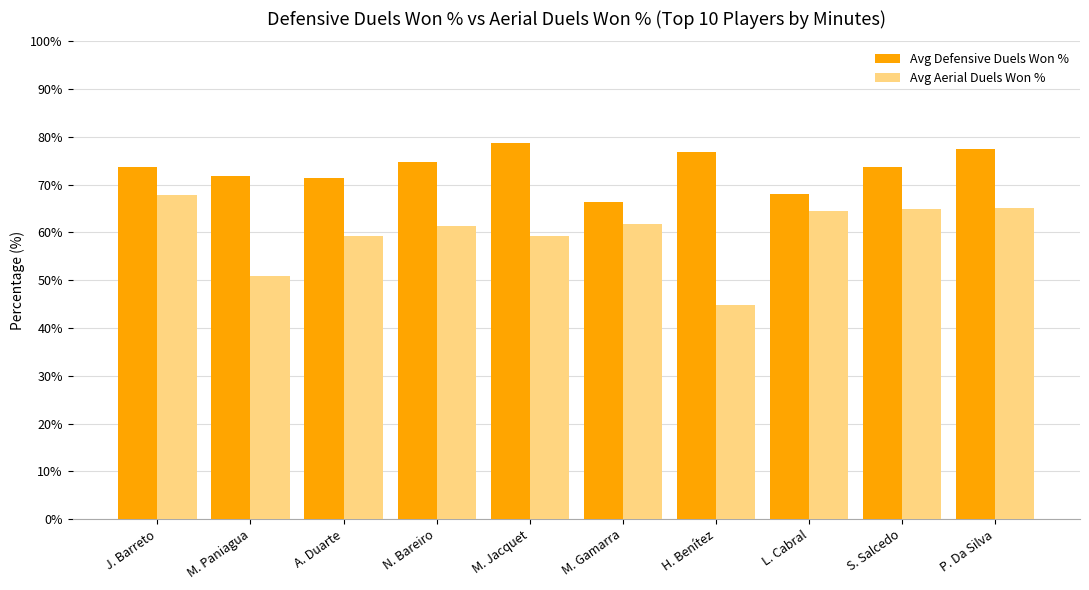

How many data points does each series have?

10